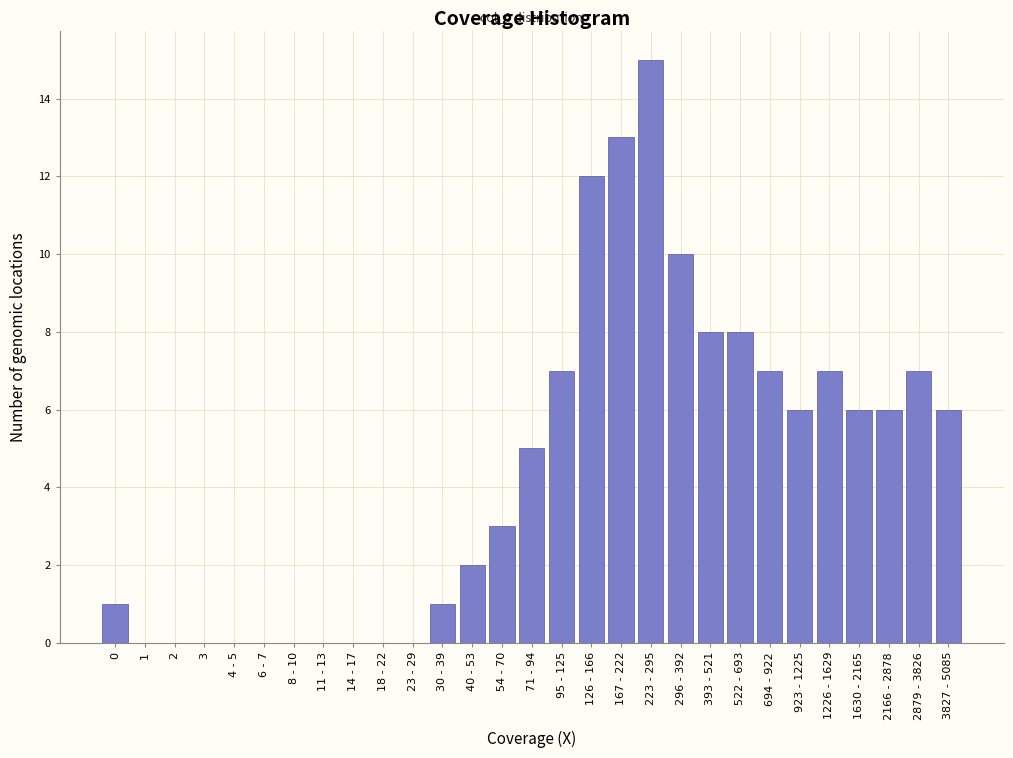

Reading right to left, transcribe all the data shown in this chart.

3827 - 5085=6	2879 - 3826=7	2166 - 2878=6	1630 - 2165=6	1226 - 1629=7	923 - 1225=6	694 - 922=7	522 - 693=8	393 - 521=8	296 - 392=10	223 - 295=15	167 - 222=13	126 - 166=12	95 - 125=7	71 - 94=5	54 - 70=3	40 - 53=2	30 - 39=1	23 - 29=0	18 - 22=0	14 - 17=0	11 - 13=0	8 - 10=0	6 - 7=0	4 - 5=0	3=0	2=0	1=0	0=1